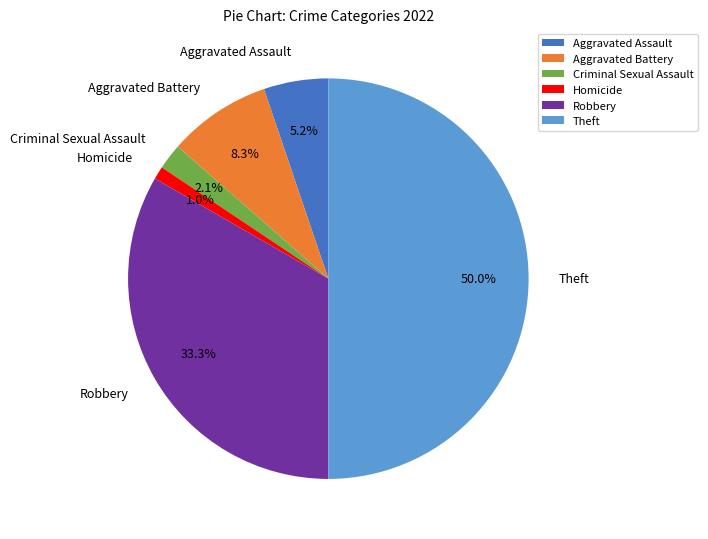

Rank the categories by value from lowest to highest.

Homicide, Criminal Sexual Assault, Aggravated Assault, Aggravated Battery, Robbery, Theft